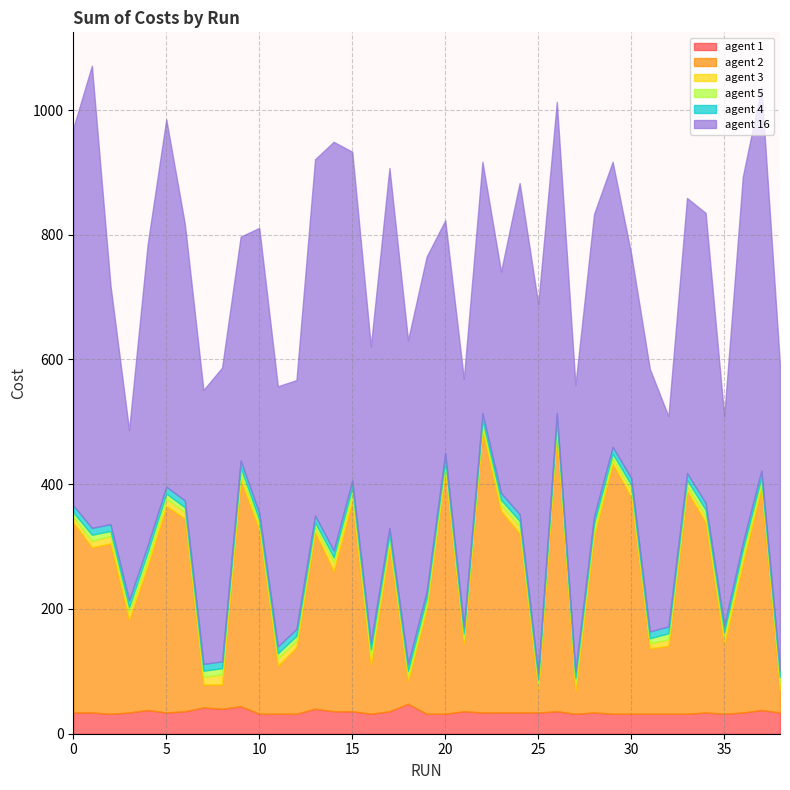

The agent 16 series shows 439 at 7. True or false?

True